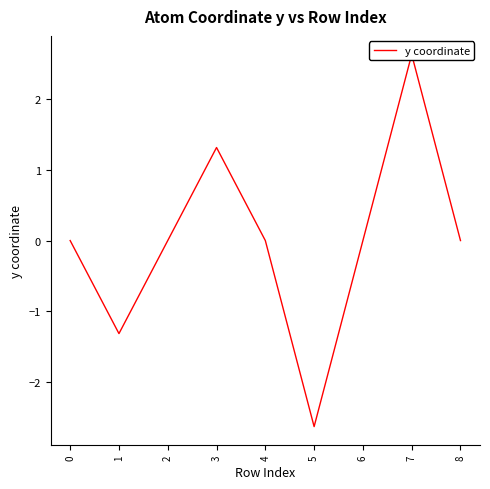

Which label corresponds to the largest value in the chart?

7